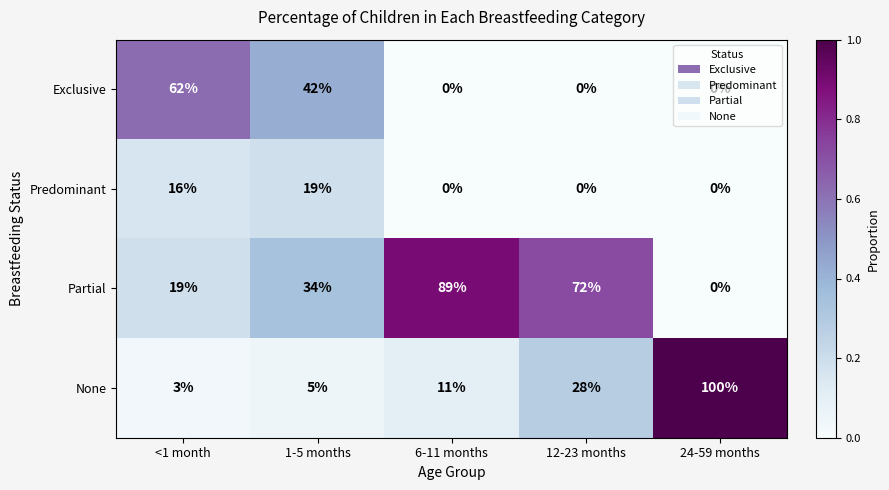

At which label is Partial closest to 44?

1-5 months